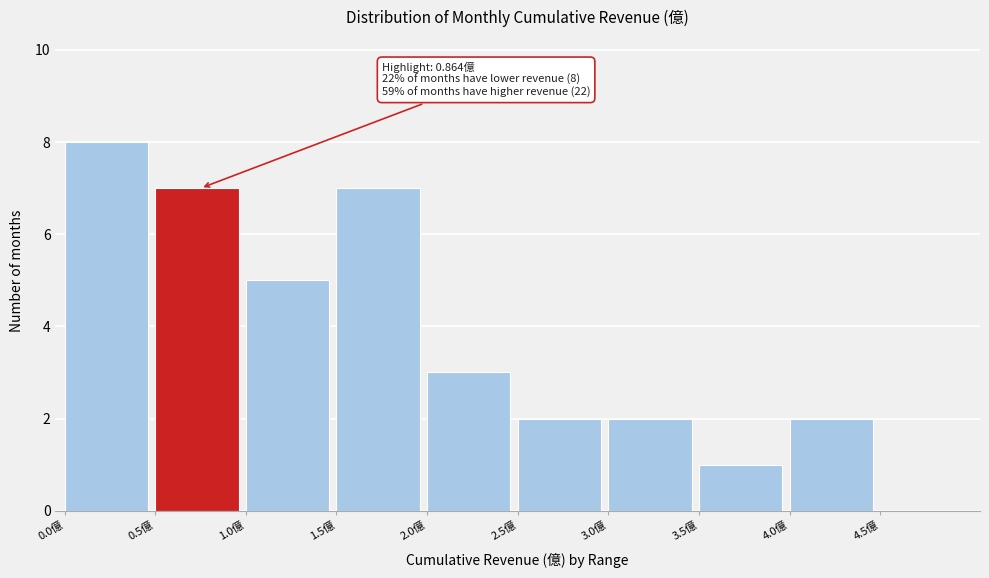

Over which range of the x-axis is the bar tallest?

0.0 to 0.5